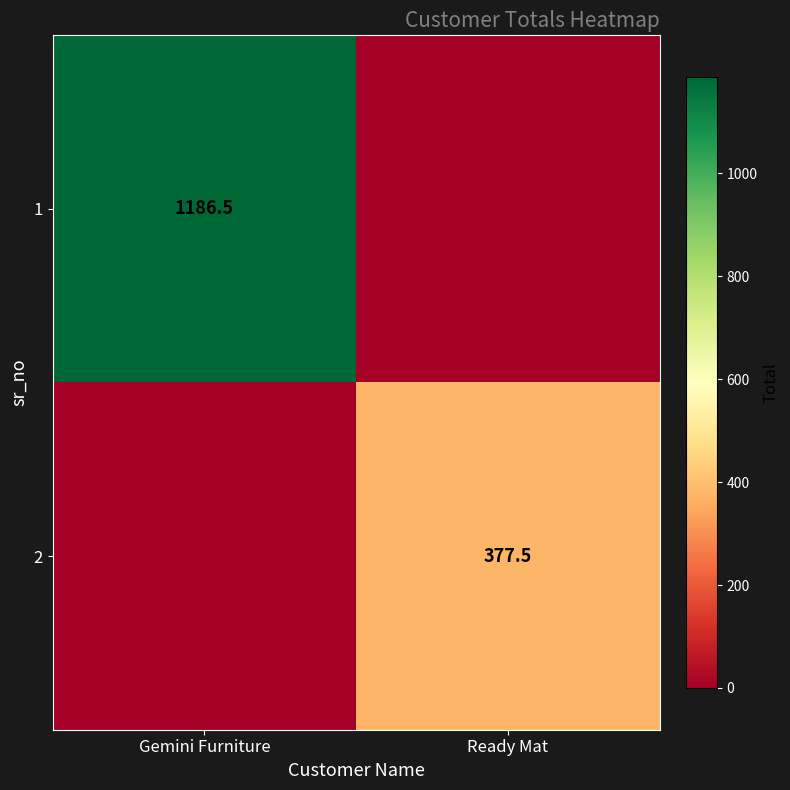

The value of 2 at Ready Mat is 377.5. True or false?

True